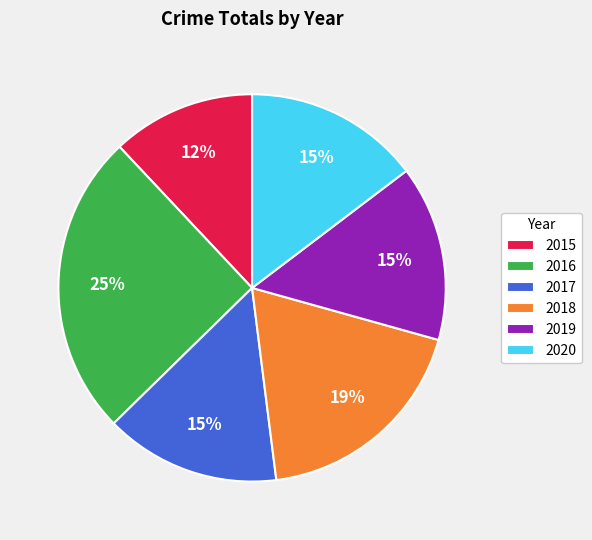

The 2015 slice represents 27% of the pie. True or false?

False